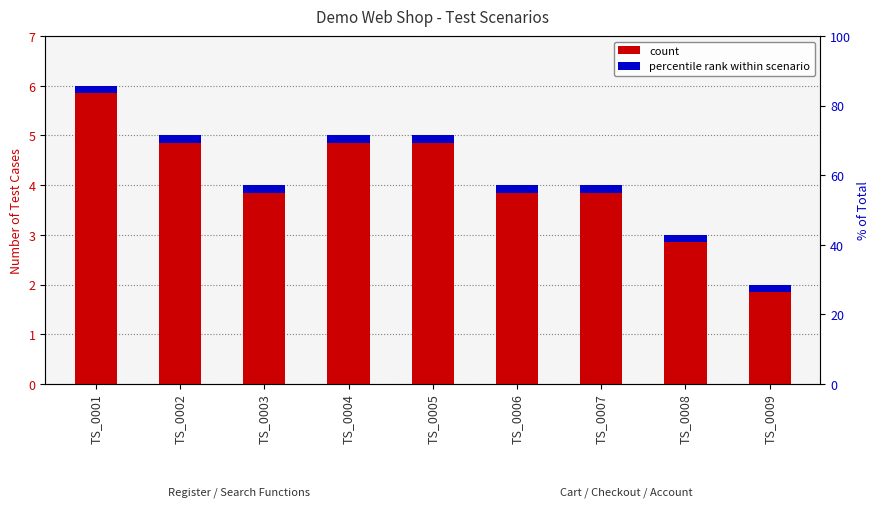

The chart shows a value of 2 at TS_0007. True or false?

False